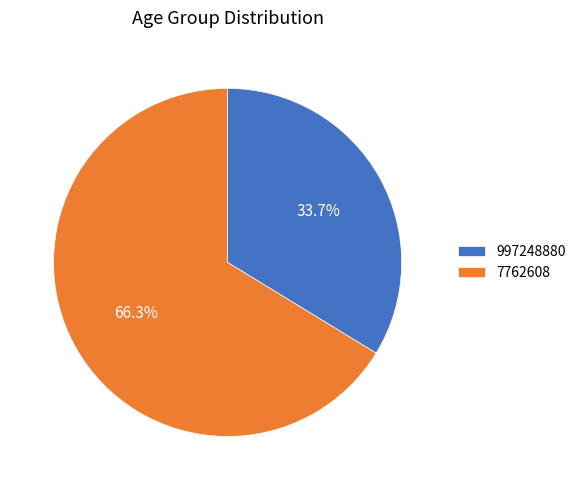

Count the number of slices in the pie.

2